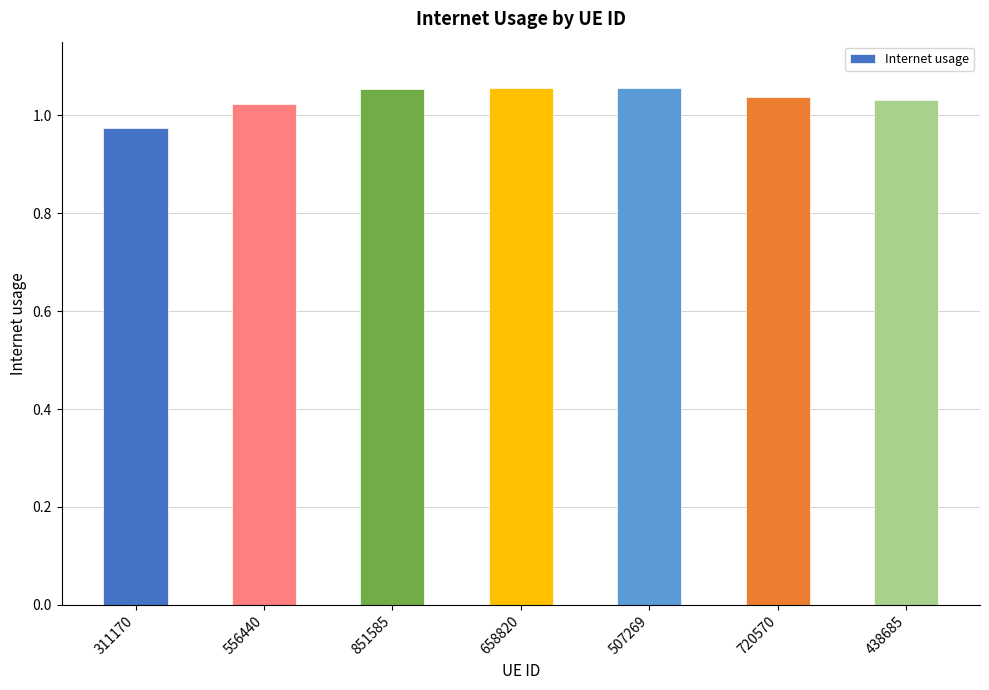

Which has a higher value, 438685 or 658820?

658820